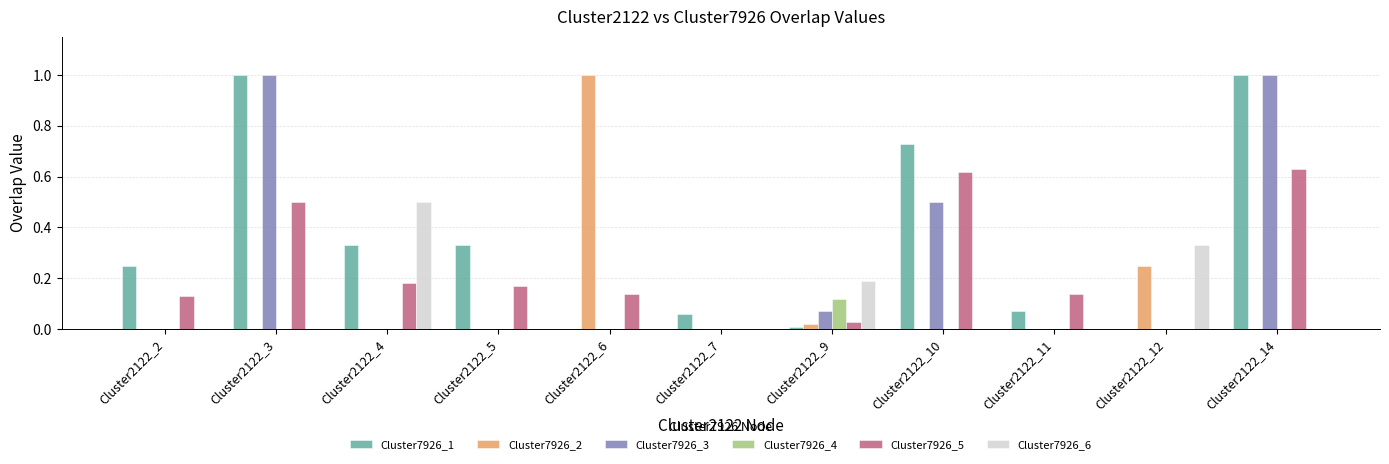

What is the sum of all Cluster7926_5 values?

2.5